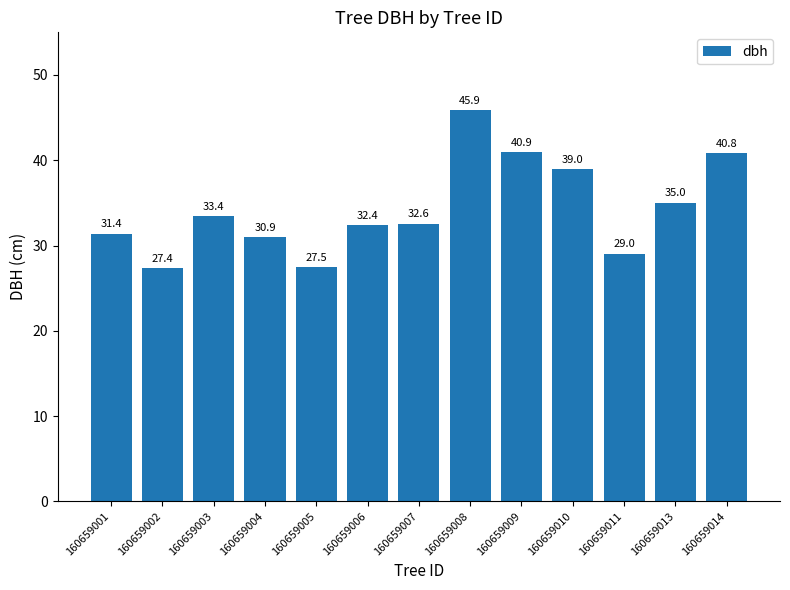

Approximately how many times larger is the value at 160659014 compared to 160659005?

1.5